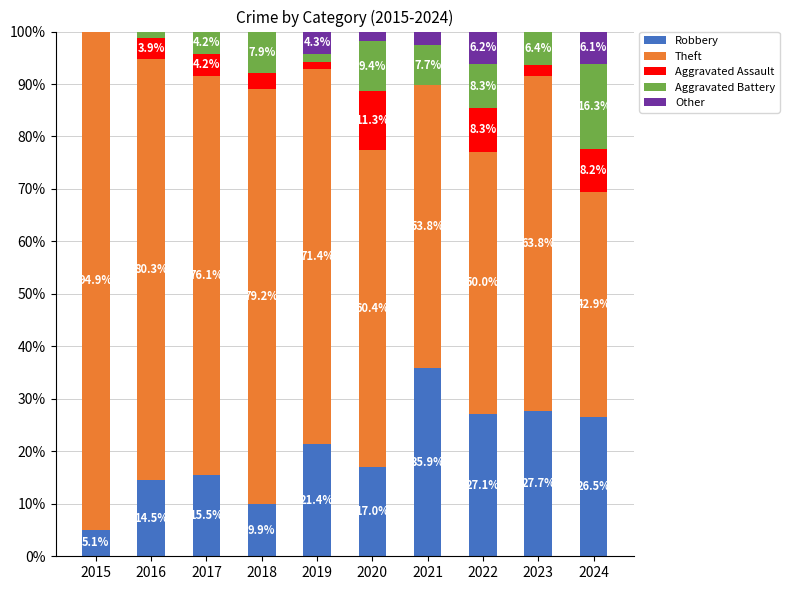

Reading left to right, what are the values for Robbery?

2015=5.1	2016=14.5	2017=15.5	2018=9.9	2019=21.4	2020=17.0	2021=35.9	2022=27.1	2023=27.7	2024=26.5